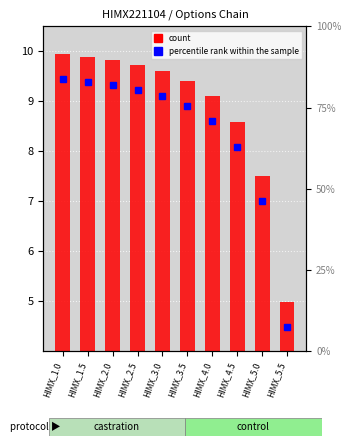

Which has a higher value, HIMX_1.0 or HIMX_1.5?

HIMX_1.0